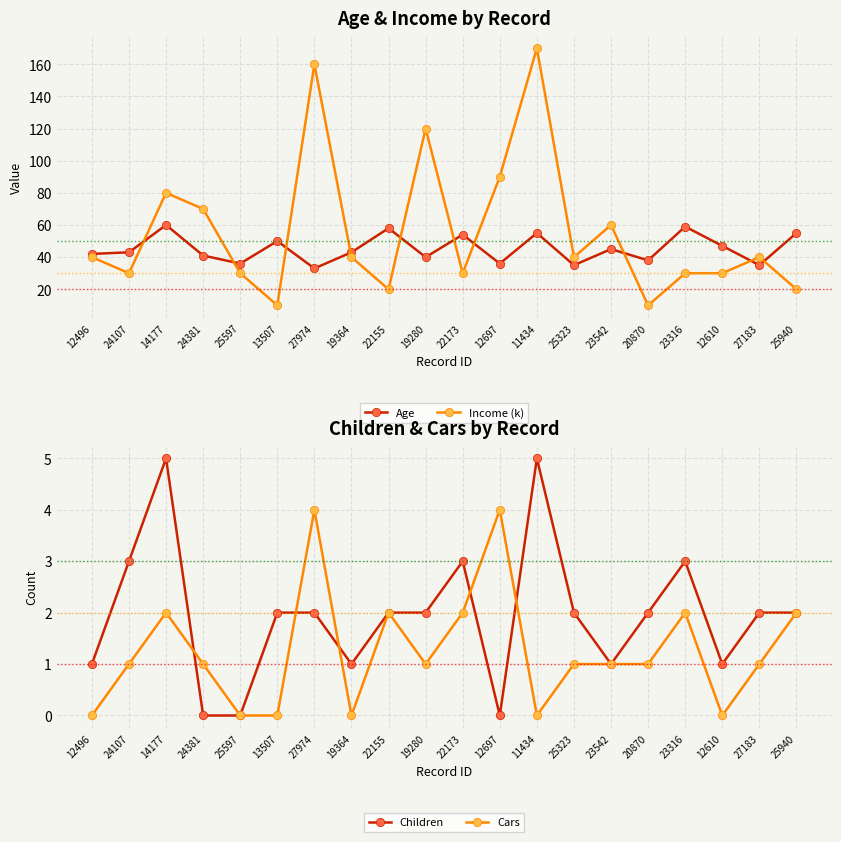

What are all the series names shown in the legend?

Age, Income (k), Children, Cars